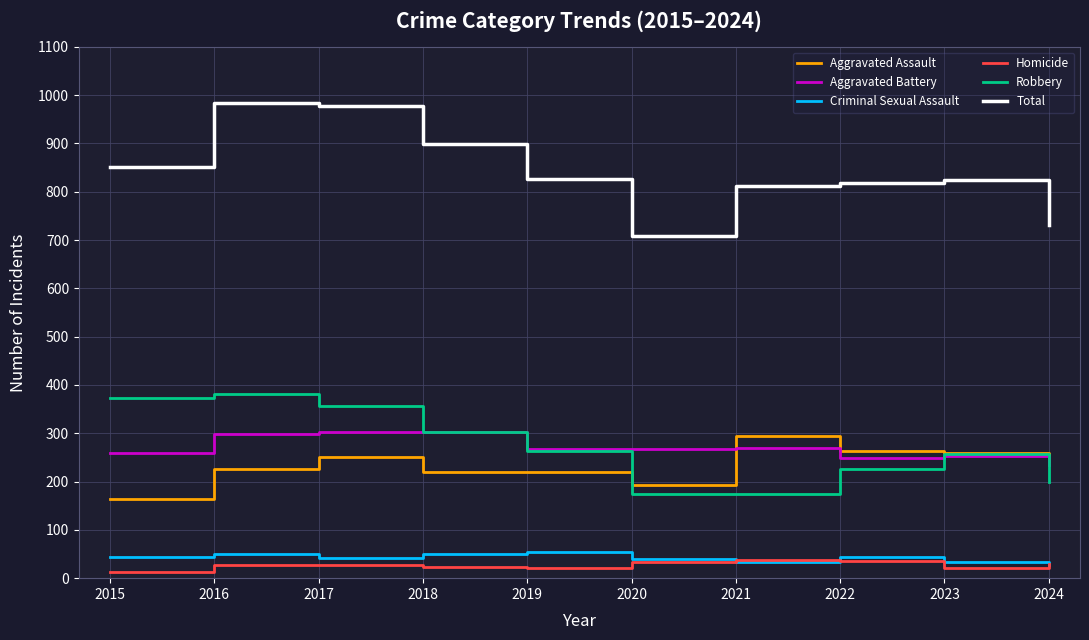

What are all the series names shown in the legend?

Aggravated Assault, Aggravated Battery, Criminal Sexual Assault, Homicide, Robbery, Total